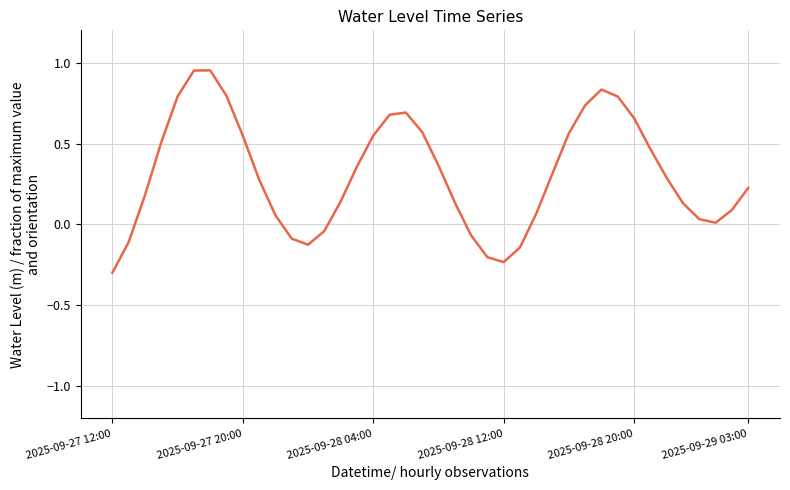

What is the smallest value displayed?

-0.3